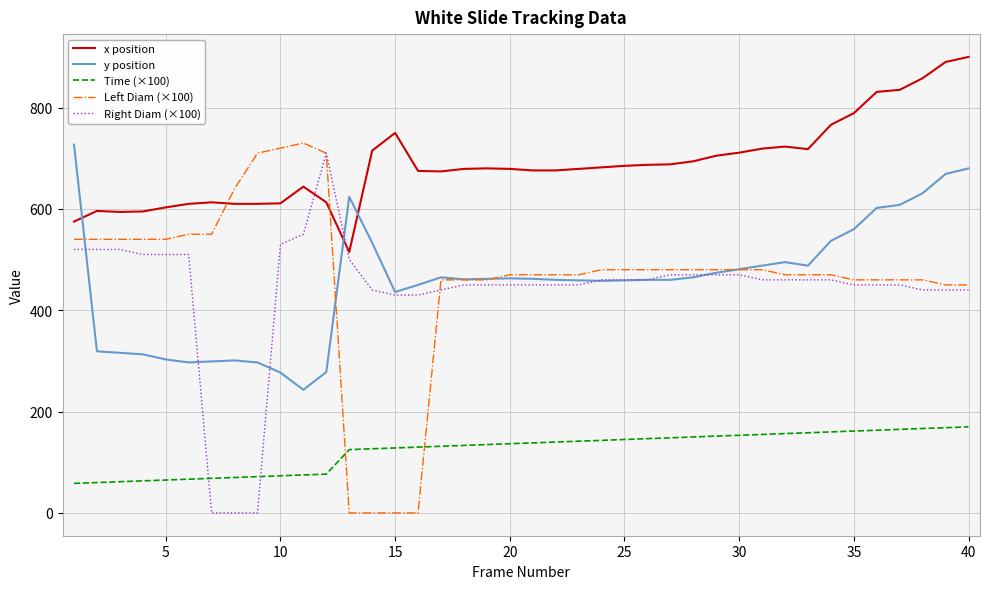

How many lines are shown in the chart?

5